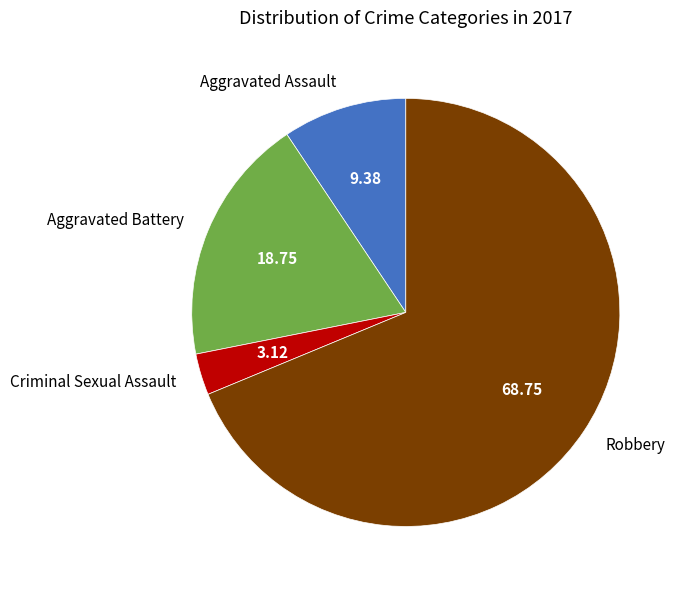

Count the number of slices in the pie.

4